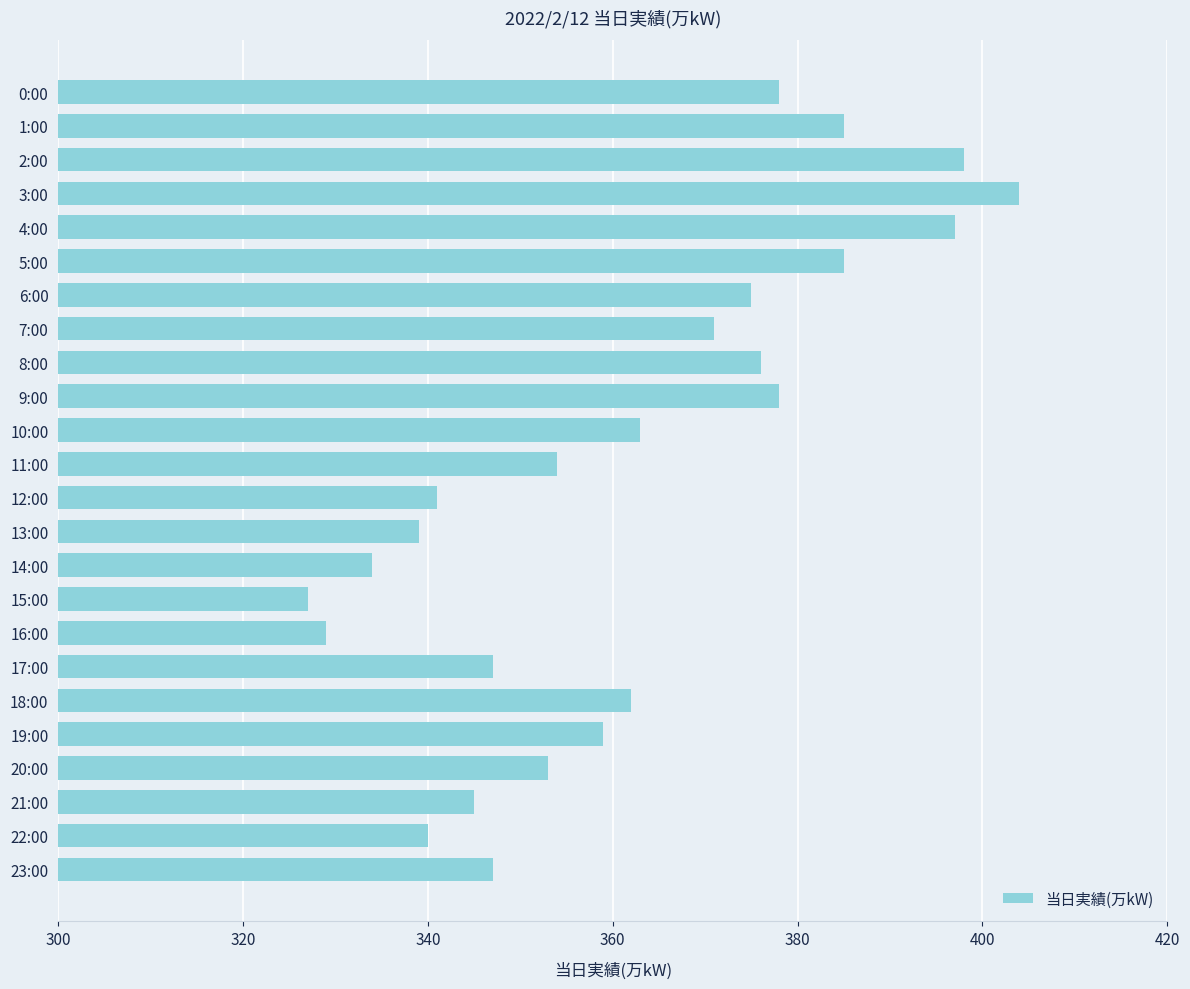

Which label corresponds to the largest value in the chart?

3:00